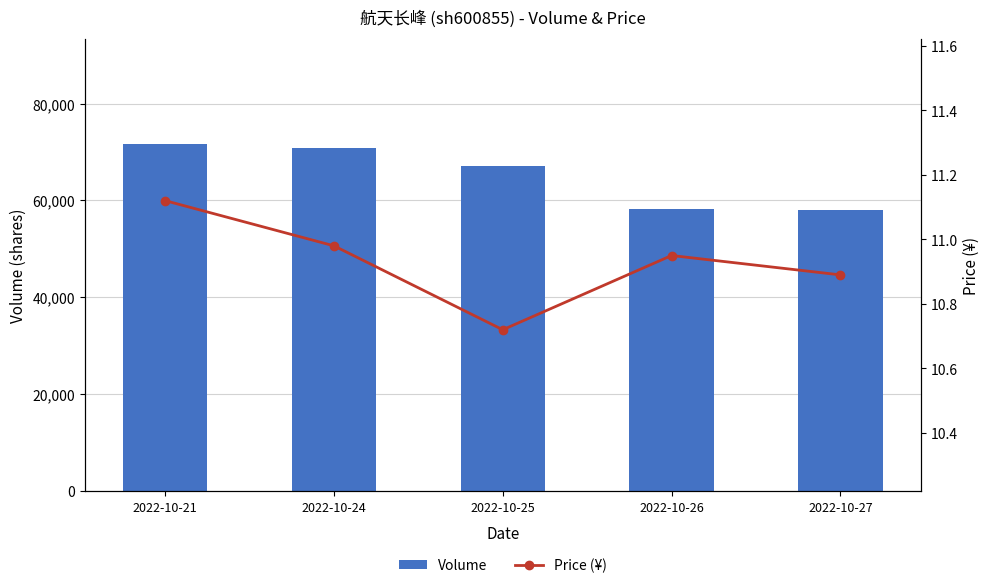

At how many categories does at least one series exceed 65712?

3